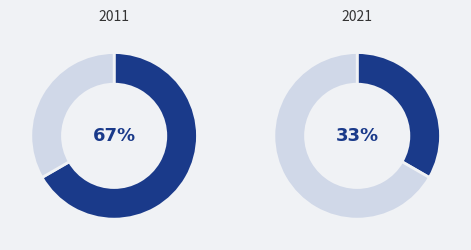

The 63/25/38 MVA 110/20/10 kV slice represents 53% of the pie. True or false?

False